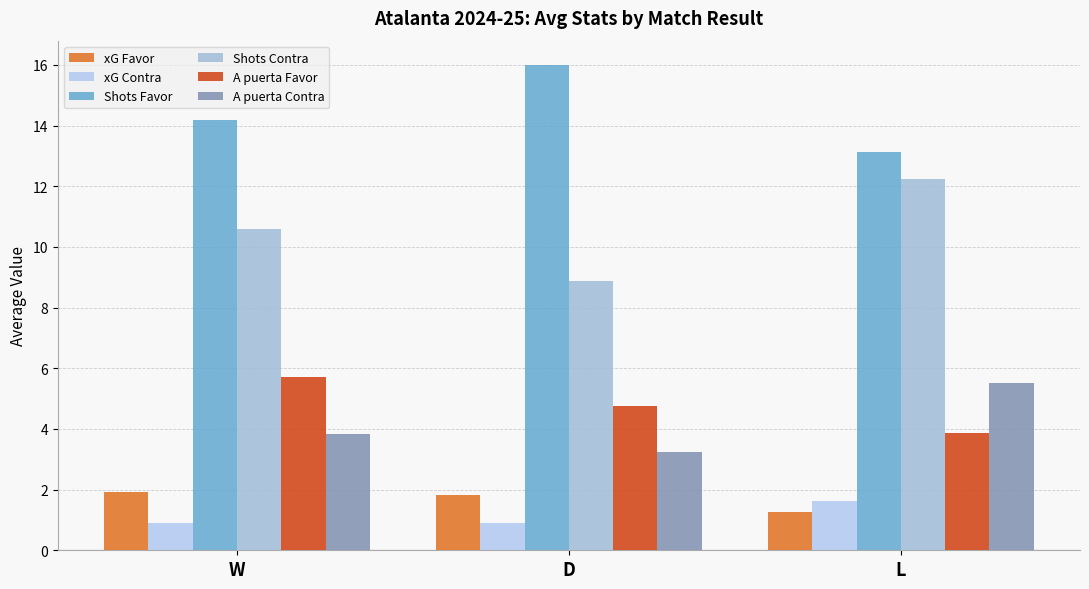

What is the difference between the maximum and second lowest values in the A puerta Contra series?

1.7